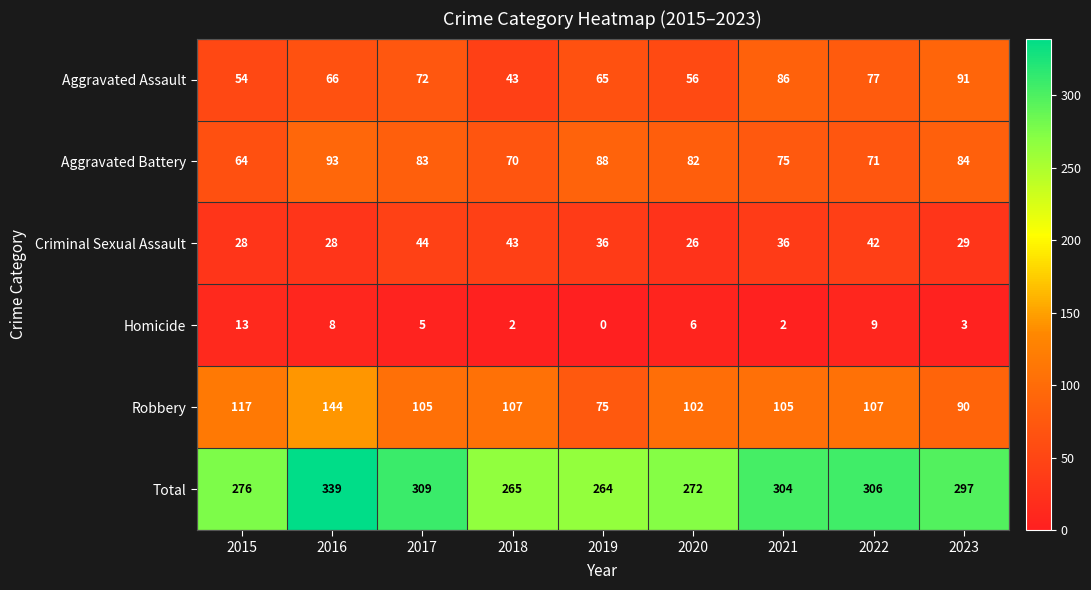

Which category has the lowest value in the Homicide series?

2019